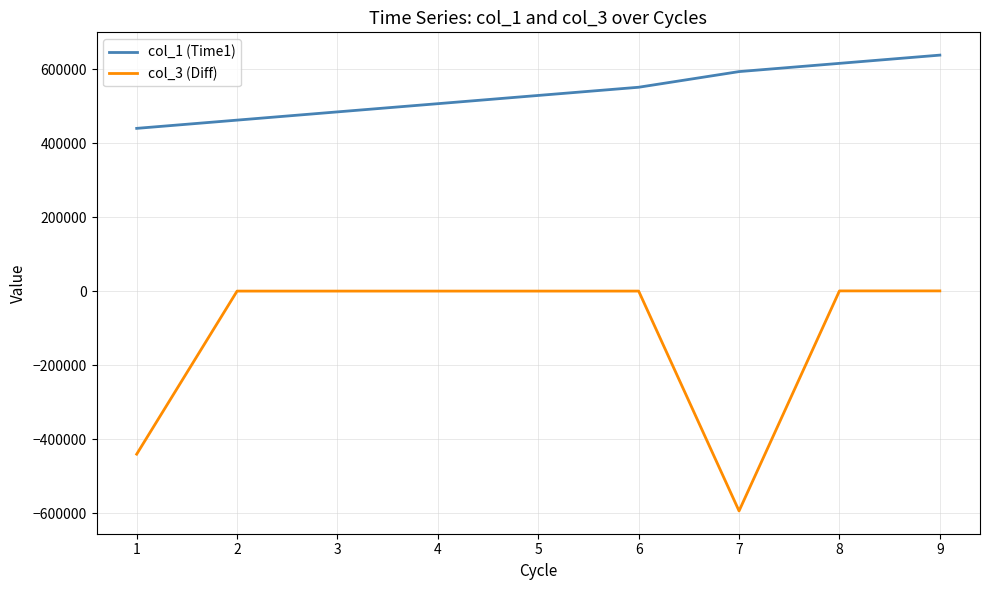

What is the approximate value of col_3 (Diff) at 4?

479.0